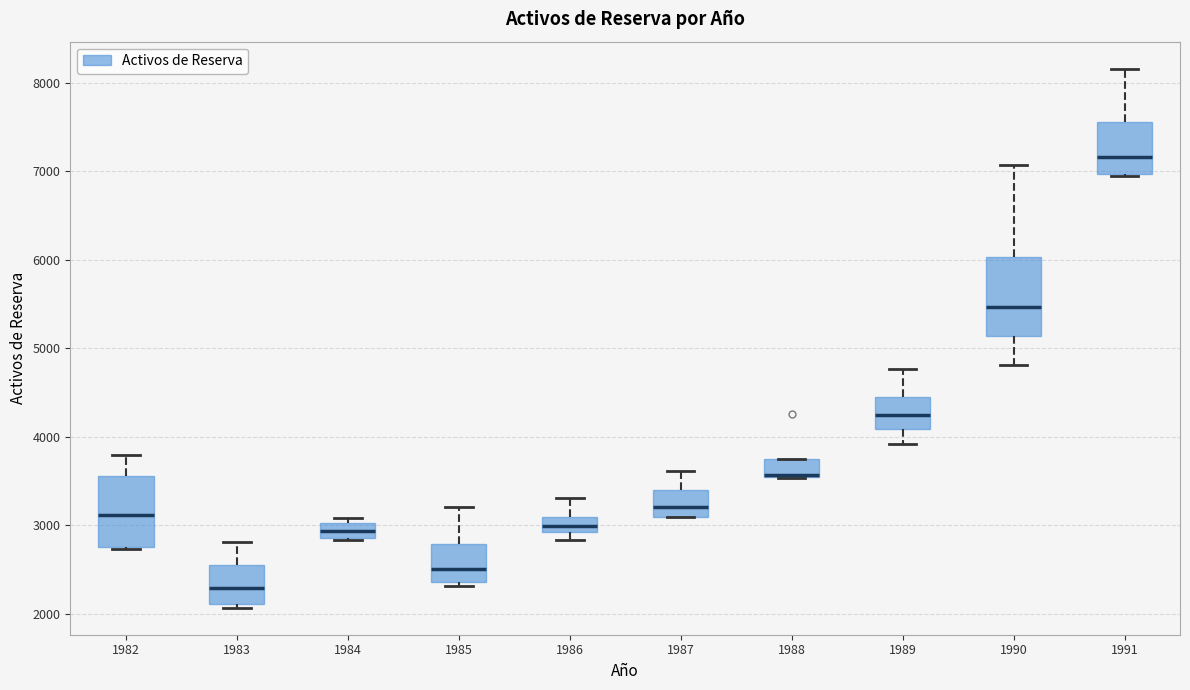

Reading left to right, read every box against the y-axis: the position of its median line, the range the box covers, and the ends of its whiskers. The values are not printed on the chart, so give them approximately, as read against the axis.

1982: median 3100, box 2800 to 3600, whiskers 2700 to 3800
1983: median 2300, box 2100 to 2600, whiskers 2100 (just below the box's lower edge) to 2800
1984: median 2900 (inside the box), box 2900 to 3000, whiskers 2800 to 3100
1985: median 2500, box 2400 to 2800, whiskers 2300 to 3200
1986: median 3000, box 2900 to 3100, whiskers 2800 to 3300
1987: median 3200, box 3100 to 3400, whiskers 3100 to 3600
1988: median 3600 (drawn on the box's lower edge), box 3500 to 3800, whiskers 3500 to 3800
1989: median 4300, box 4100 to 4500, whiskers 3900 to 4800
1990: median 5500, box 5100 to 6000, whiskers 4800 to 7100
1991: median 7200, box 7000 to 7600, whiskers 6900 to 8200